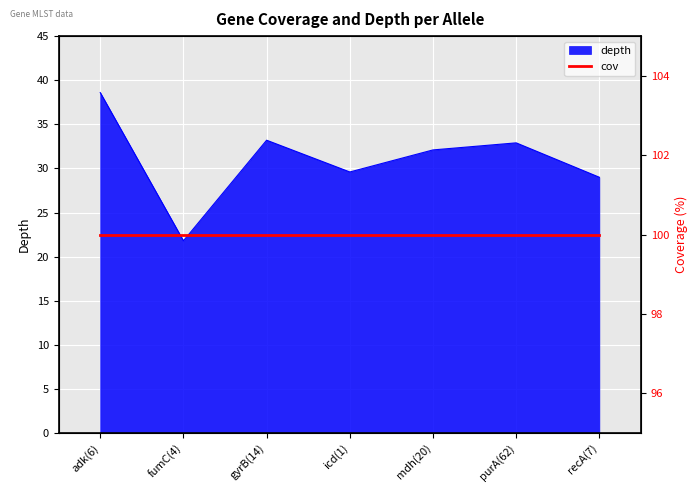

True or false: the data shows 29.0 at recA(7).

True